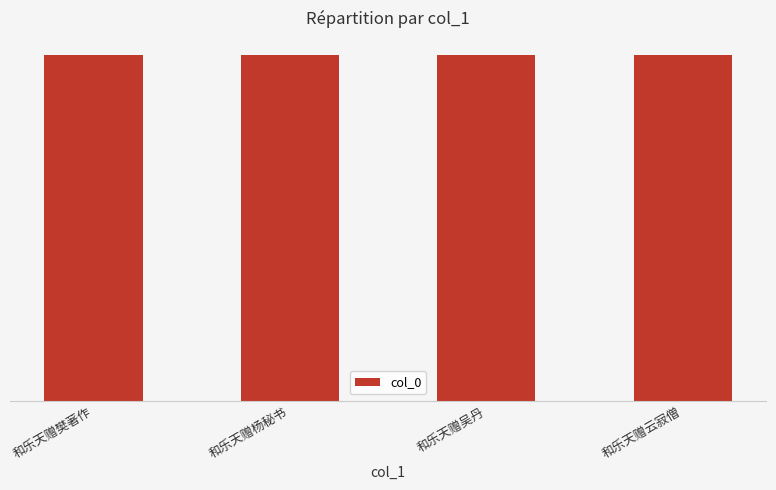

What is the average value?

583193